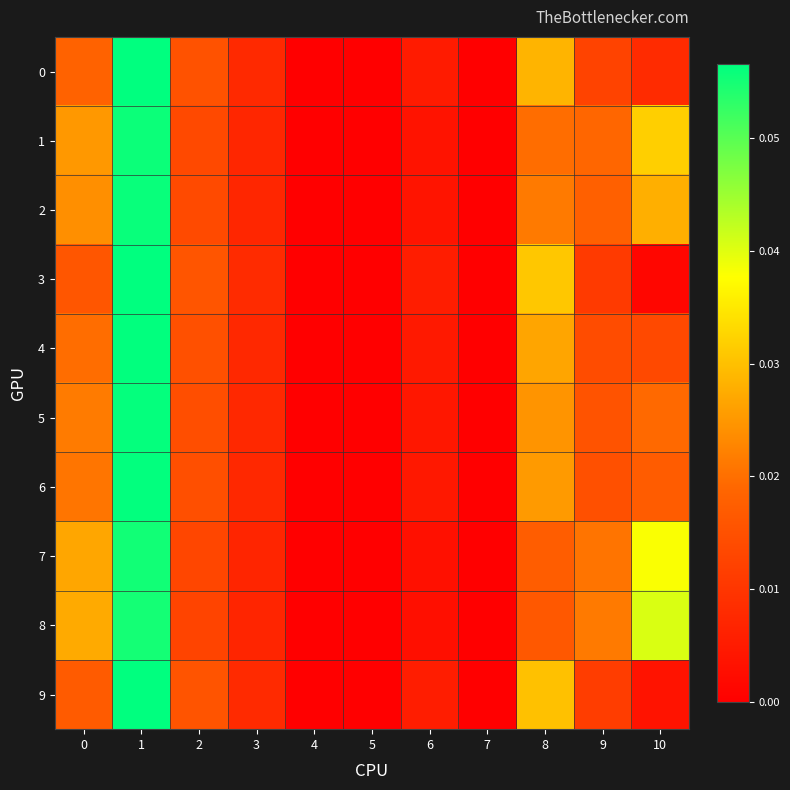

How many series are shown in this chart?

10